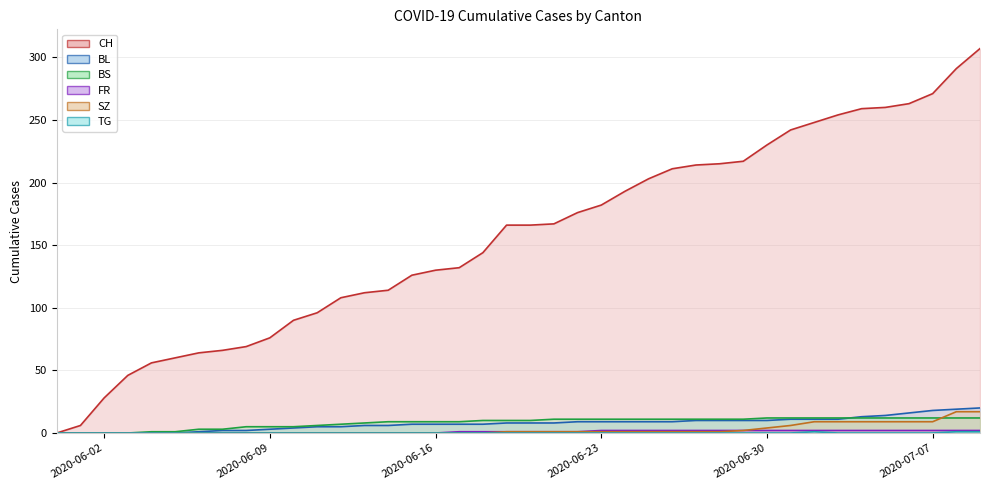

Which series has the largest total across all categories?

CH